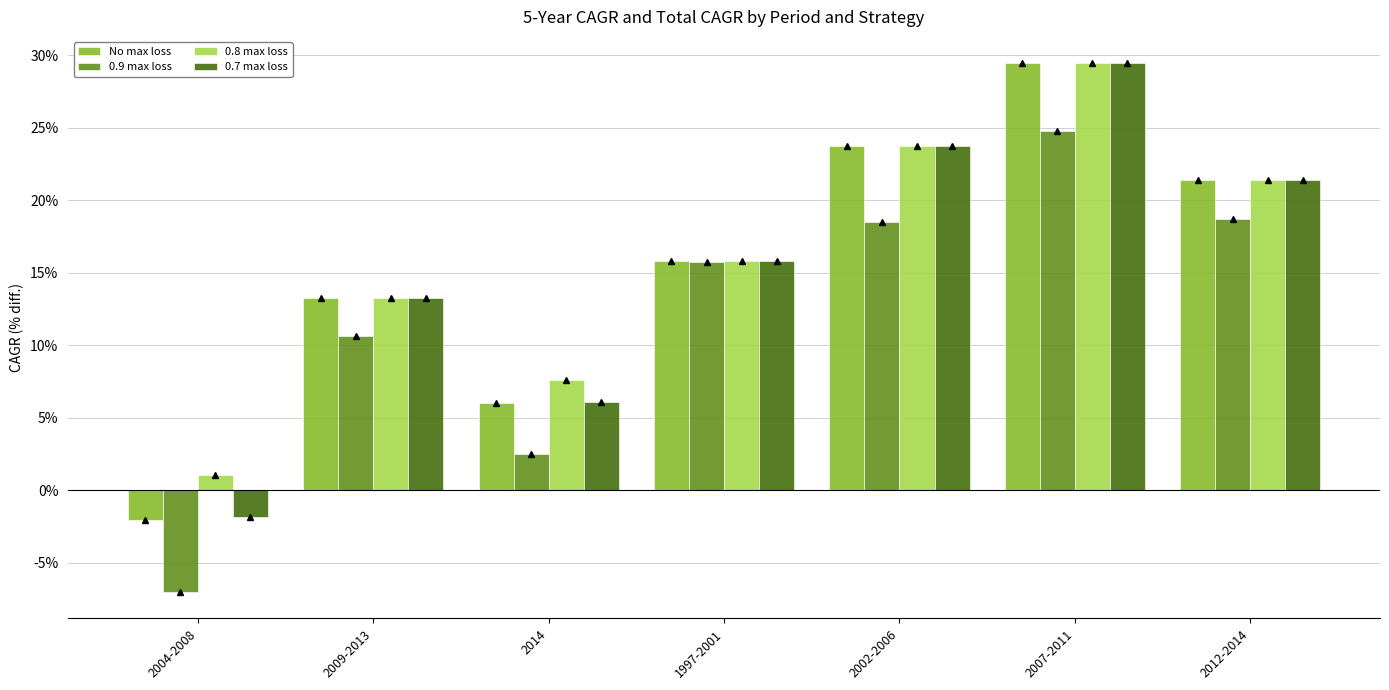

Does the chart contain any negative values?

Yes